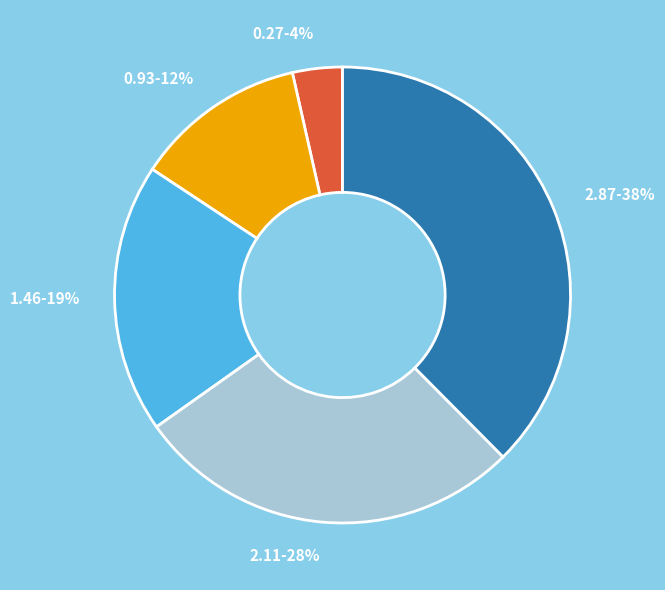

What percentage is the 2.11 slice, to the nearest percent?

28%